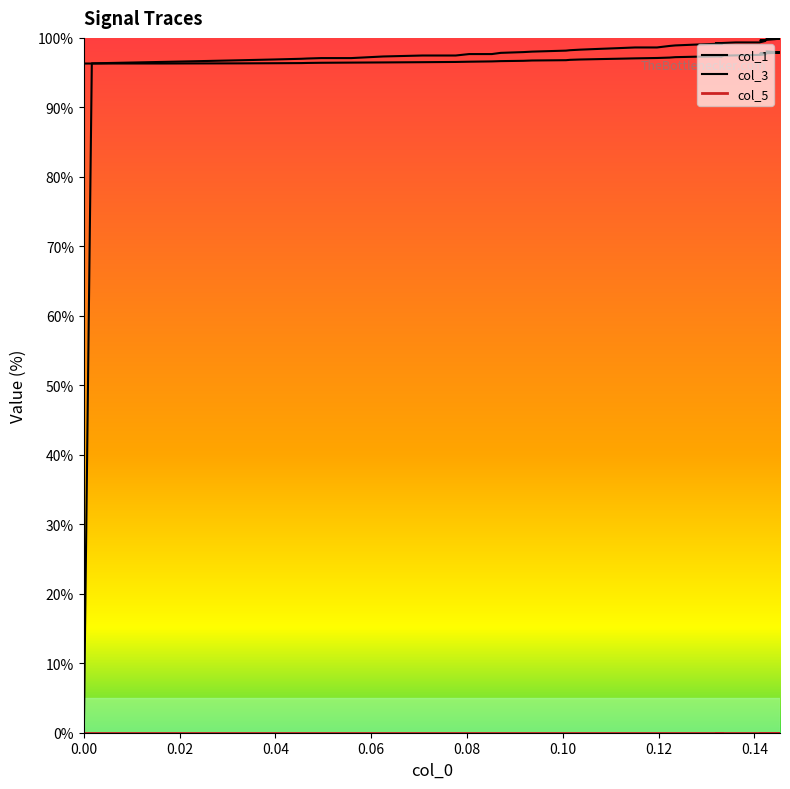

True or false: col_5 has more than 2 points higher than both neighbors.

False